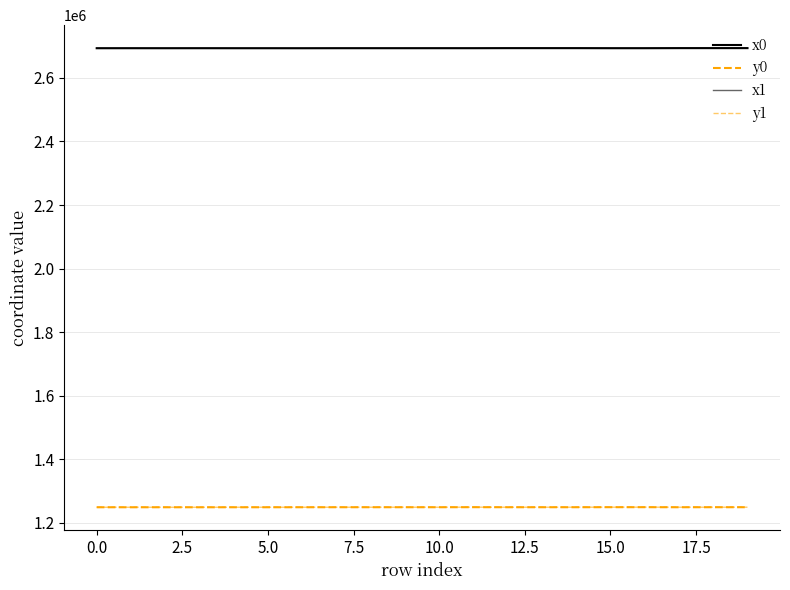

Which category has the lowest value across all series?

5.0